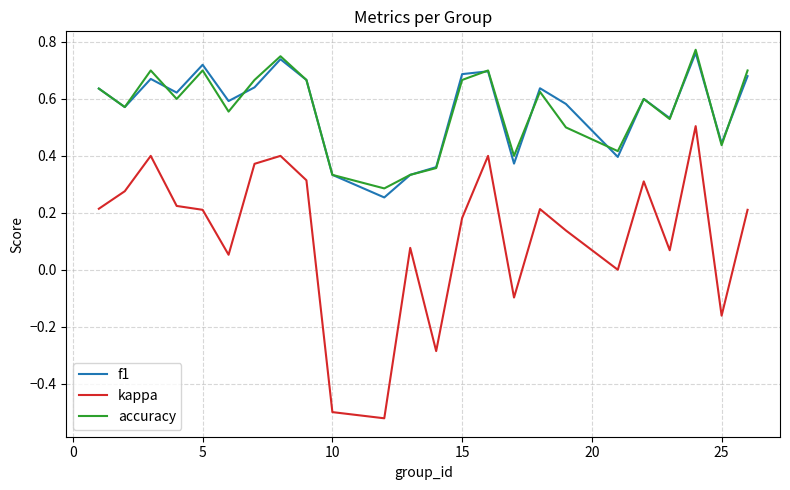

True or false: kappa and accuracy intersect in this chart.

False